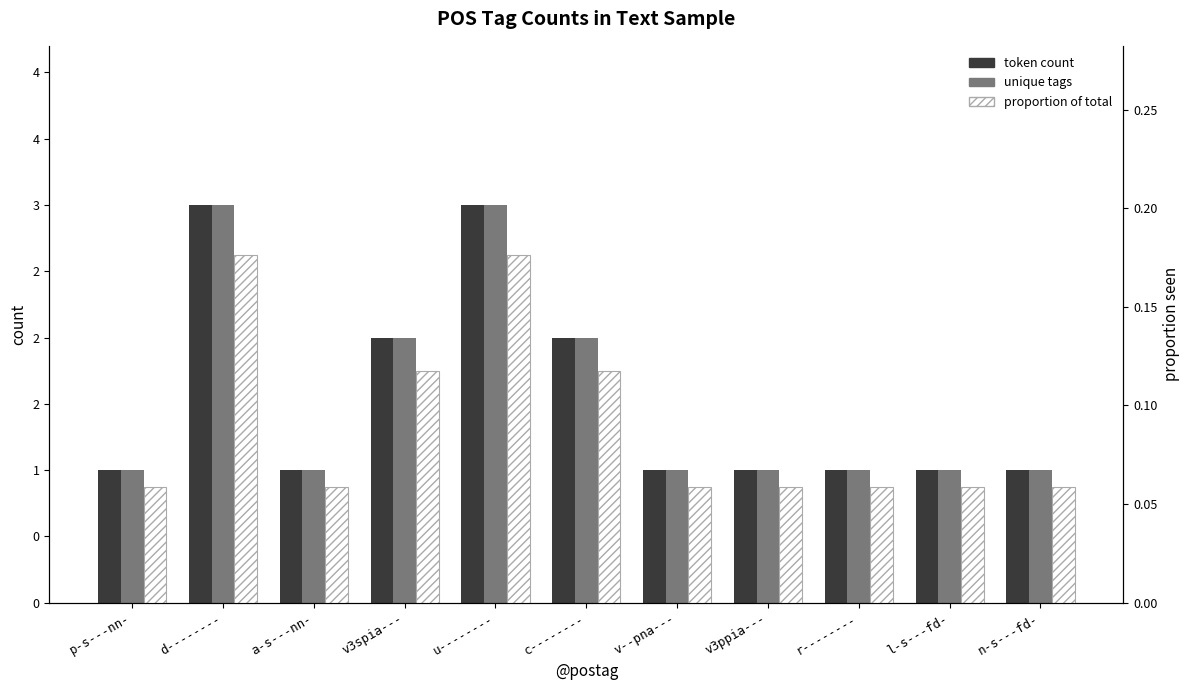

What position from the left is a-s---nn-?

3